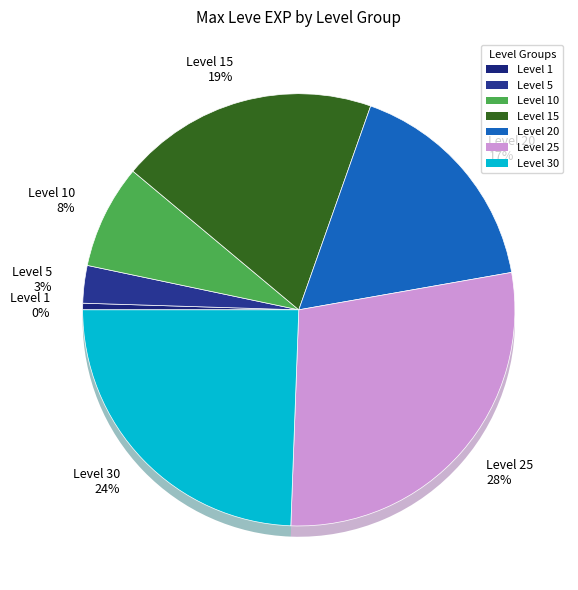

What percentage is the Level 15 slice, to the nearest percent?

19%